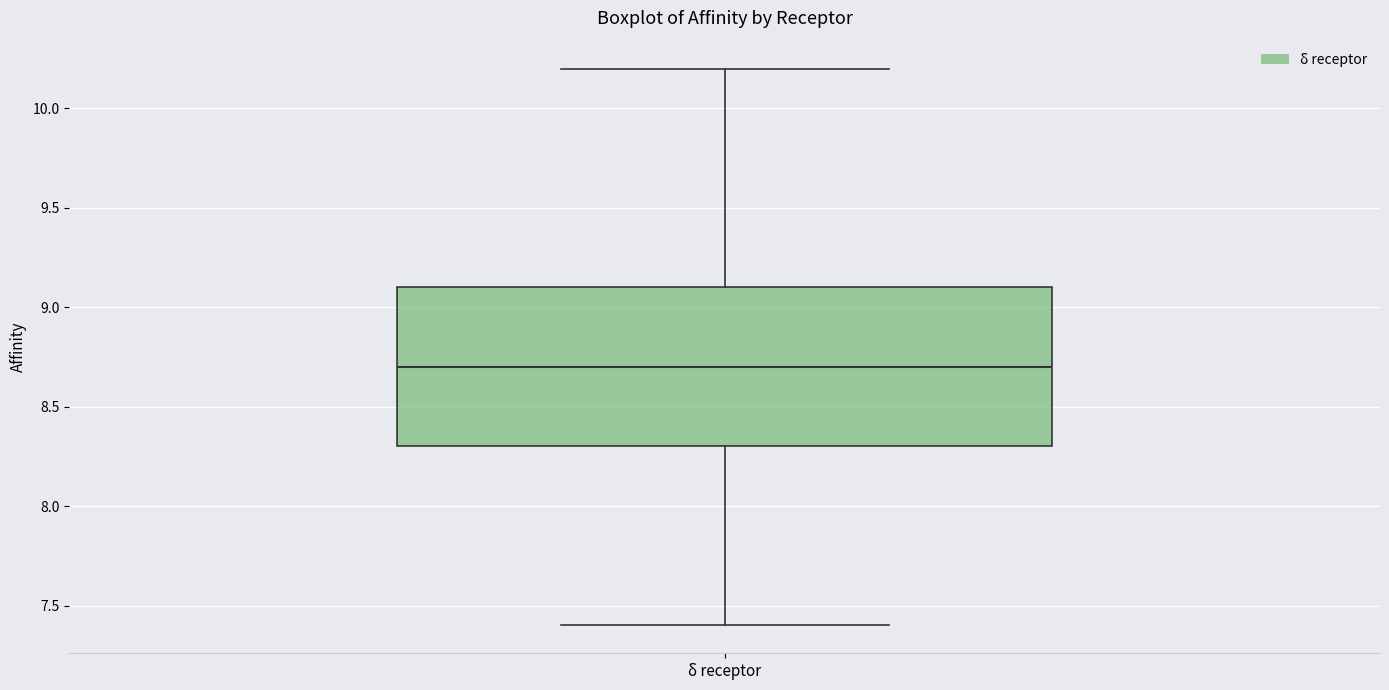

Transcribe this box plot: give where the median line is, the range the box spans, and where the two whiskers end, as read against the y-axis. The values are not printed on the chart, so give them approximately, as read against the axis.

median 8.7, box 8.3 to 9.1, whiskers 7.4 to 10.2